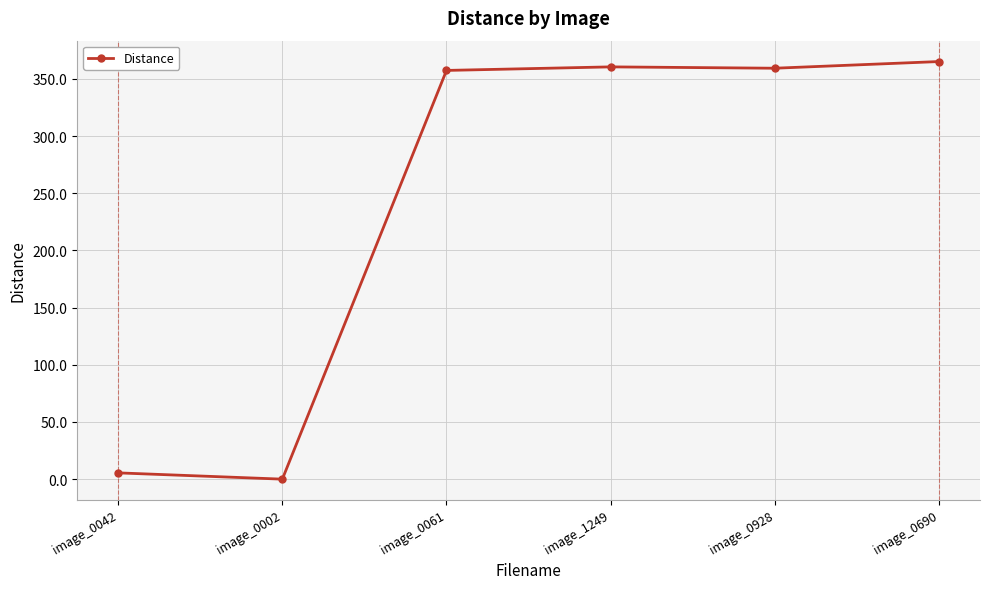

What is the change in value from image_0042 to image_0690?

+359.6